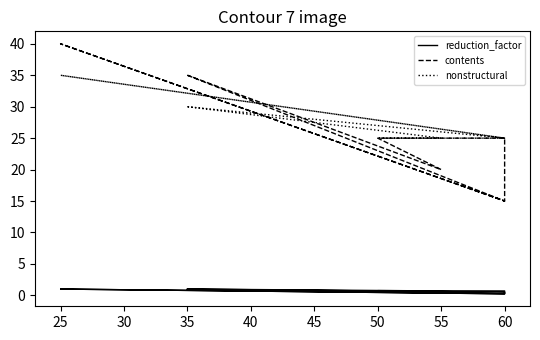

Does the chart have visible grid lines?

No